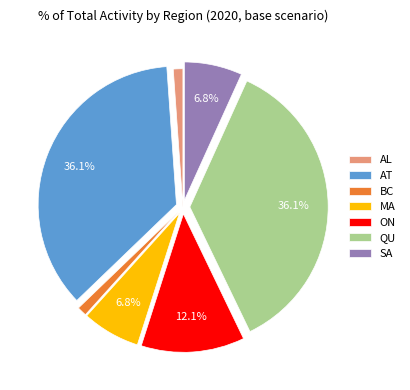

To the nearest percent, what portion does AT represent?

36%